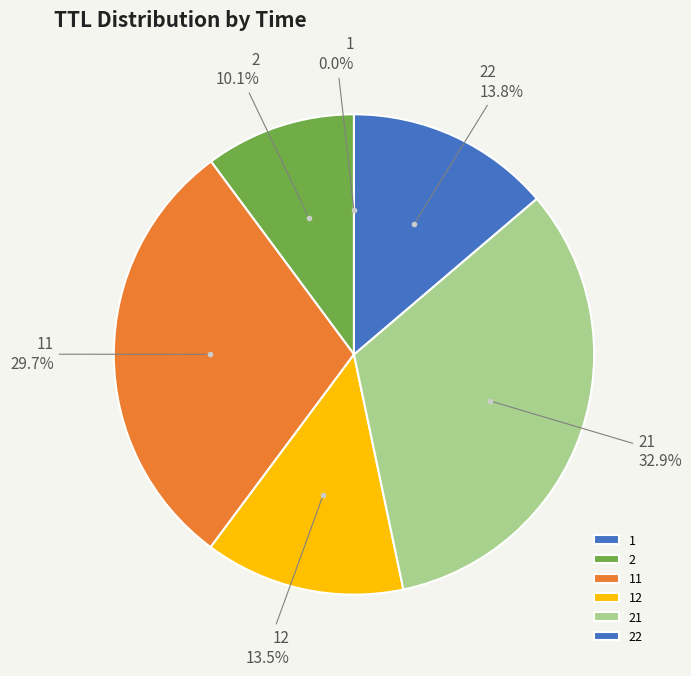

Is there any slice that represents more than half of the pie?

No